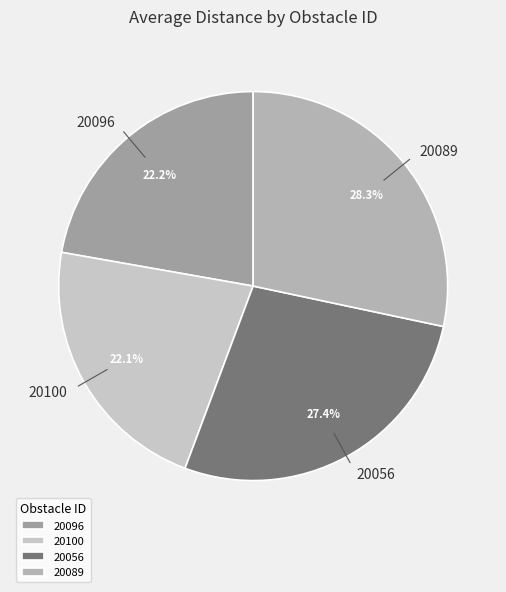

Approximately how many times larger is the value at 20089 compared to 20096?

1.3